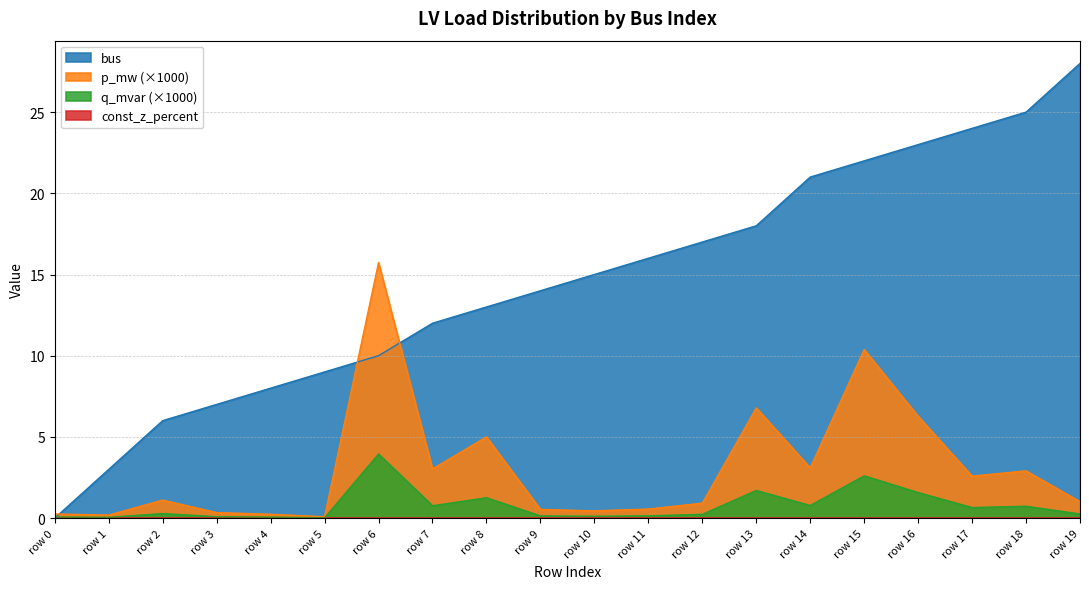

At which label does q_mvar (×1000) reach its peak?

row 6